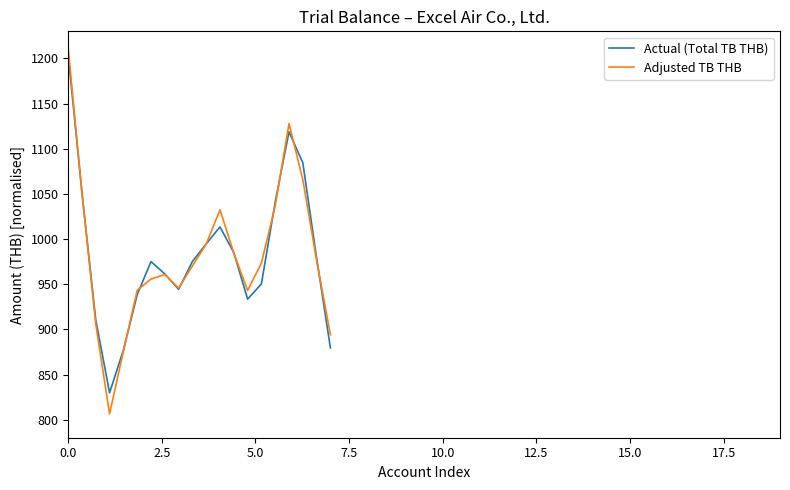

True or false: Actual (Total TB THB) has more than 0 points higher than both neighbors.

True